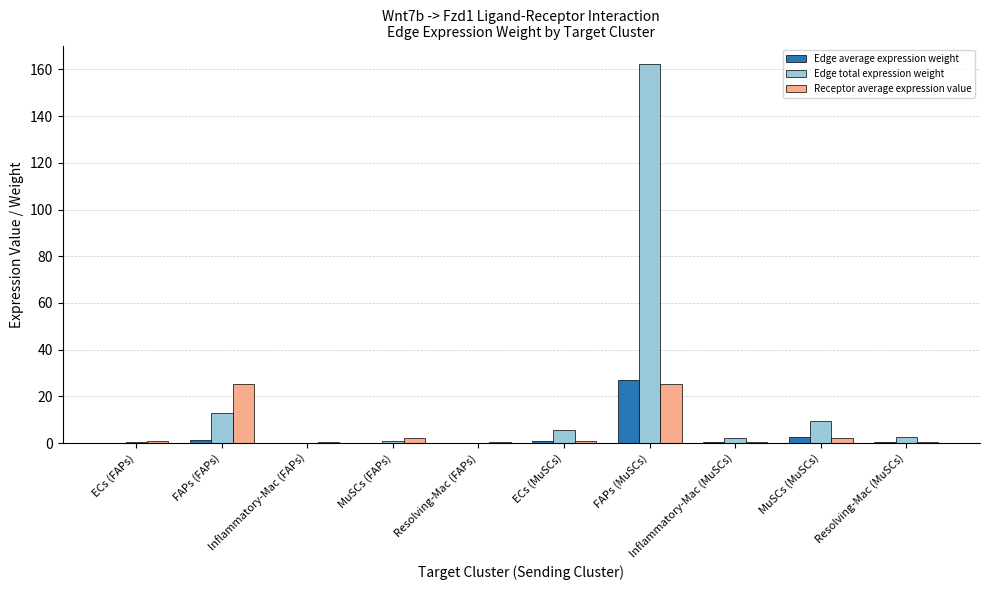

Which series has the largest range (max minus min)?

Edge total expression weight